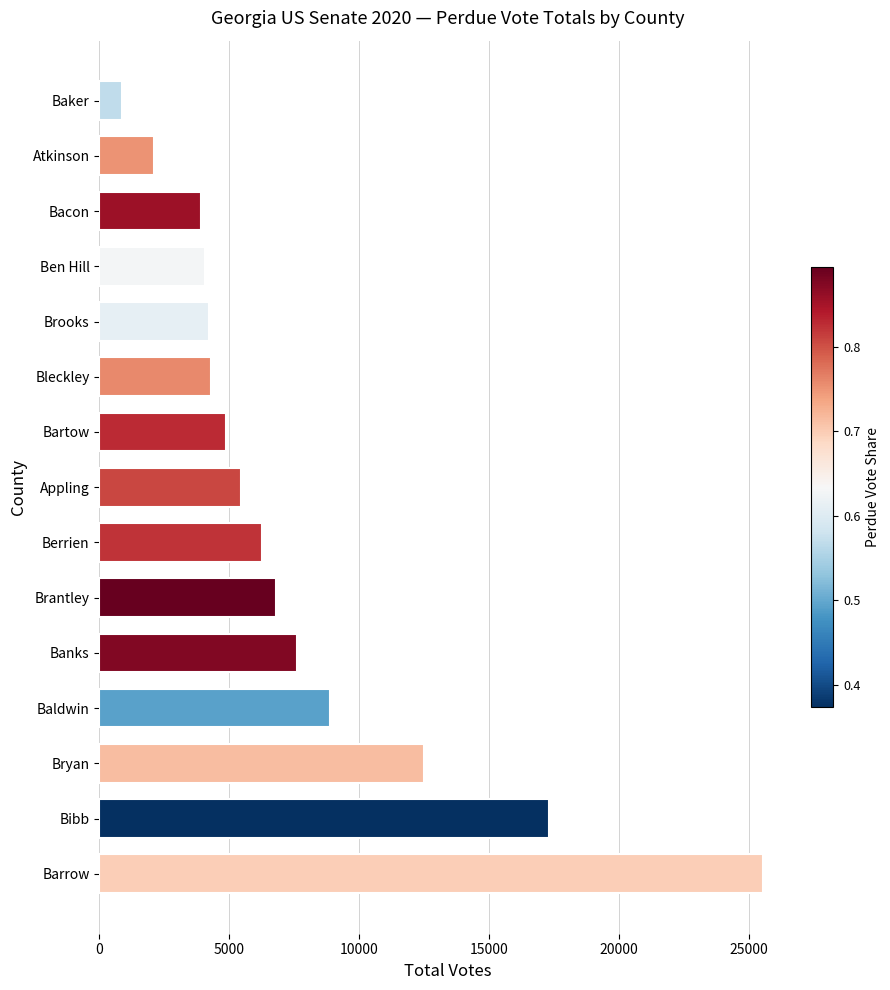

Does the chart contain stacked bars?

No